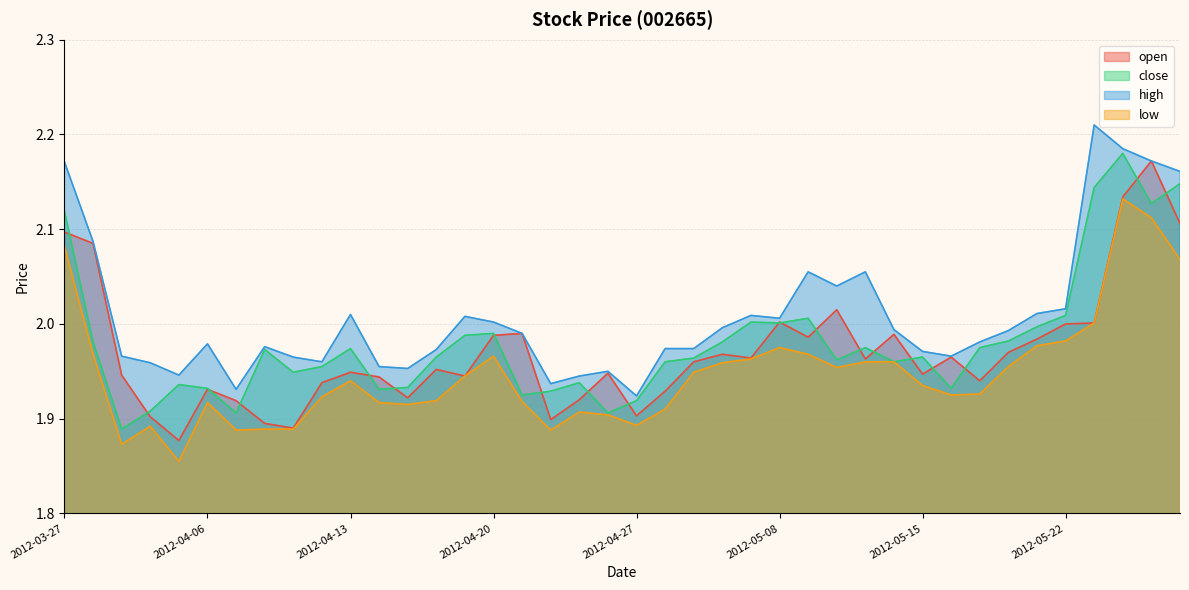

What is the label of the 35th point from the left?

2012-05-21